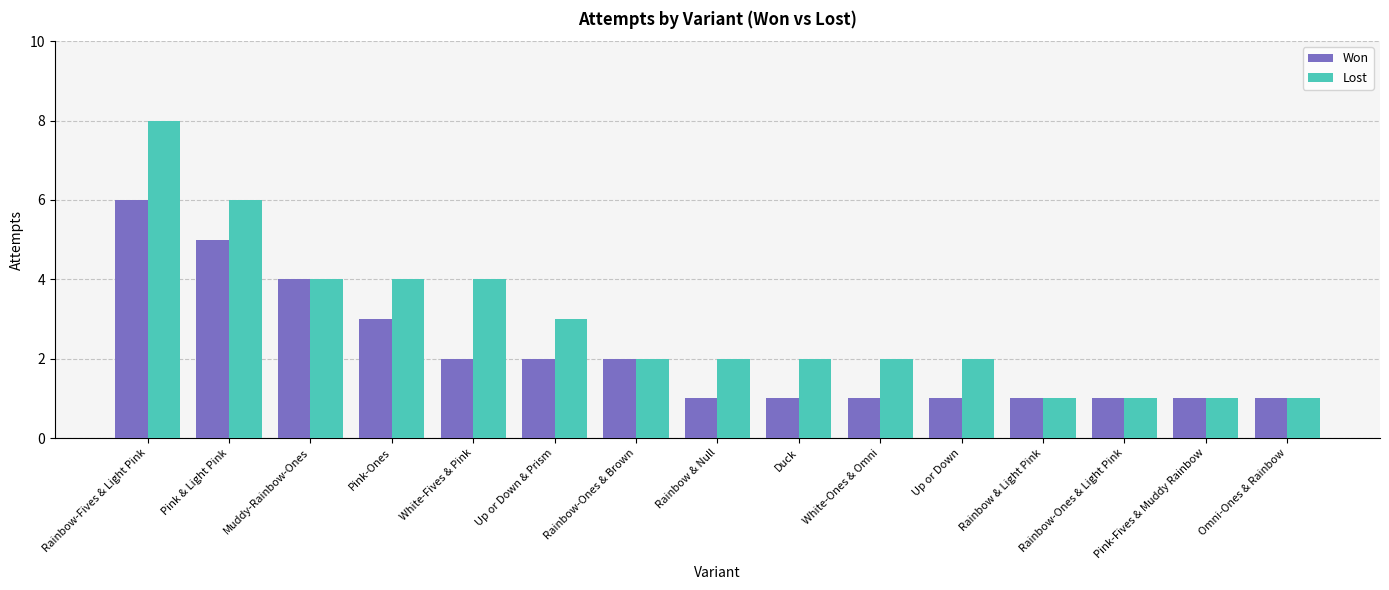

List the series in order of their overall mean, lowest first.

Won, Lost